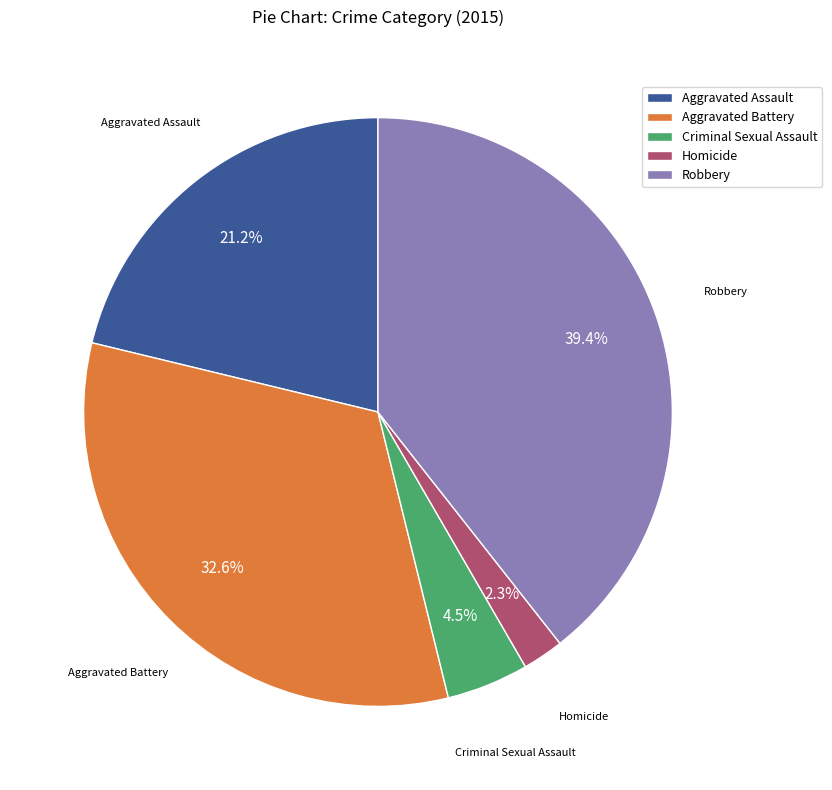

To the nearest percent, what percentage of the pie is Robbery?

39%